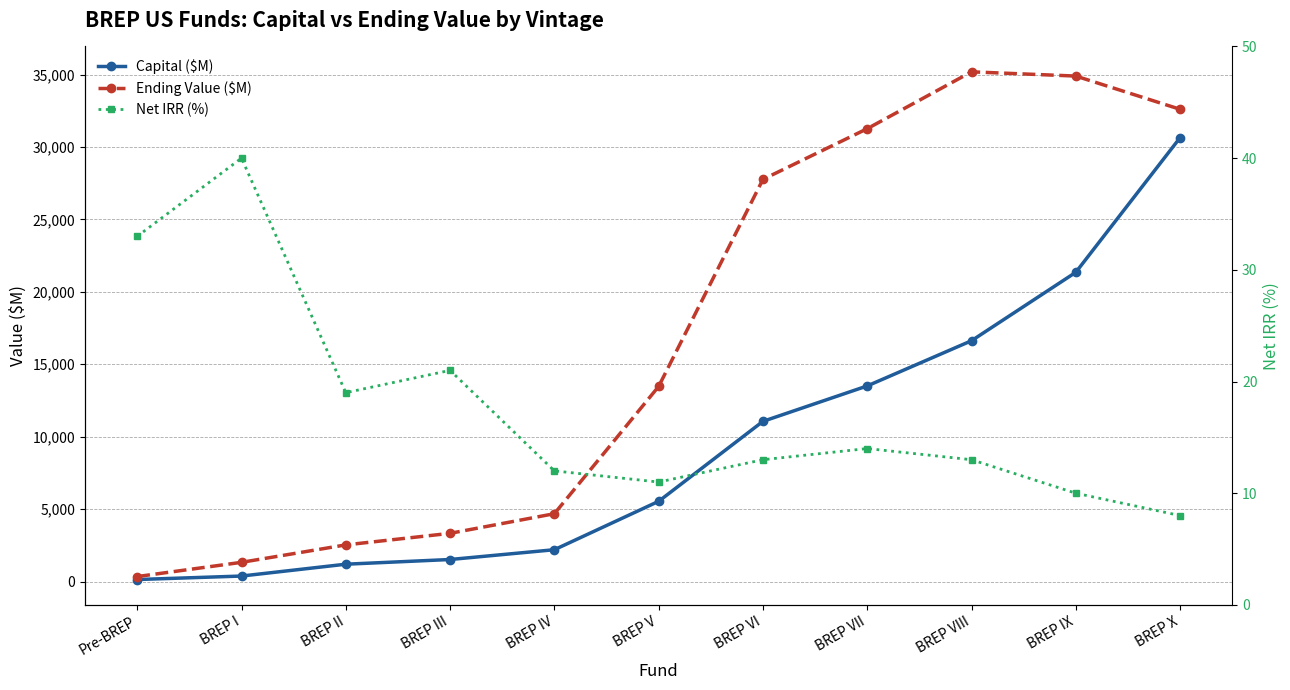

What is the label of the 4th point from the left?

BREP III